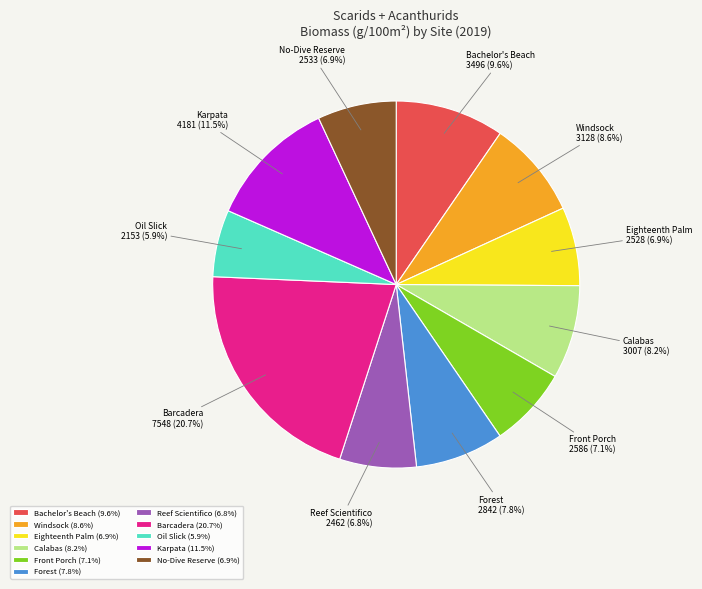

Which category has the smallest portion of the pie?

Oil Slick